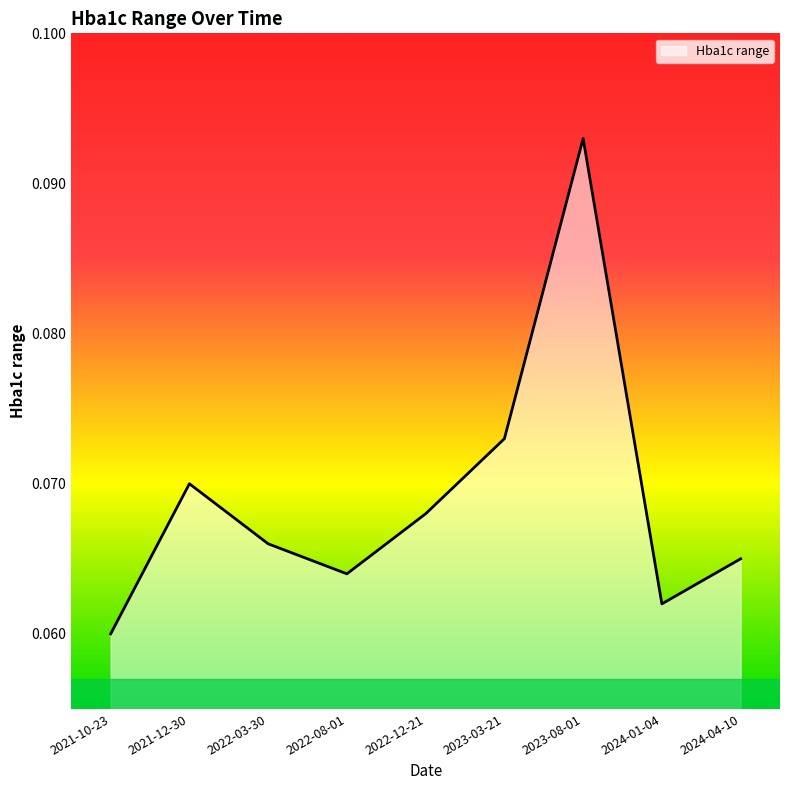

Between 2022-08-01 and 2023-03-21, which is larger?

2023-03-21